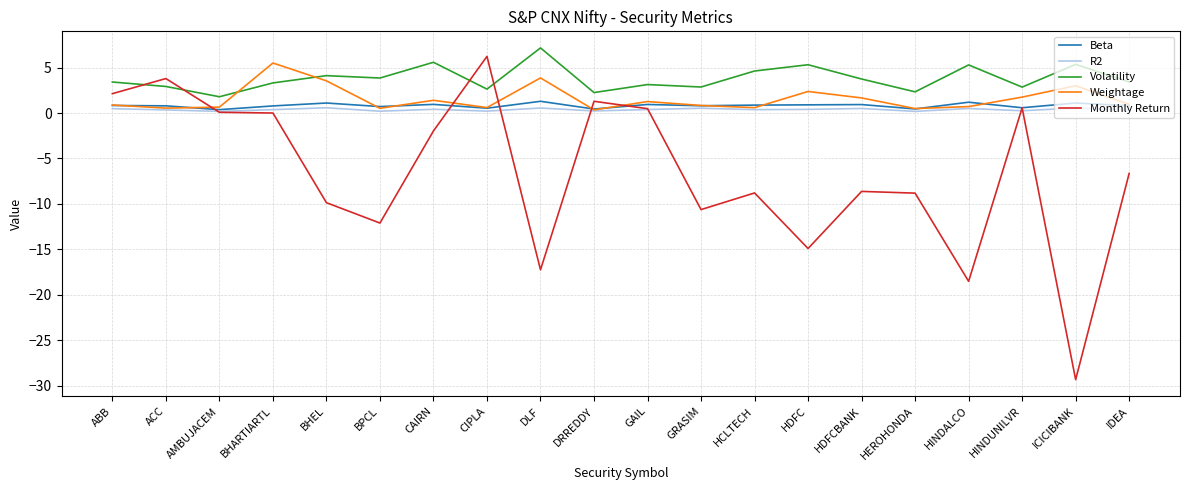

Rank the series by their maximum value, from lowest to highest.

R2, Beta, Weightage, Monthly Return, Volatility